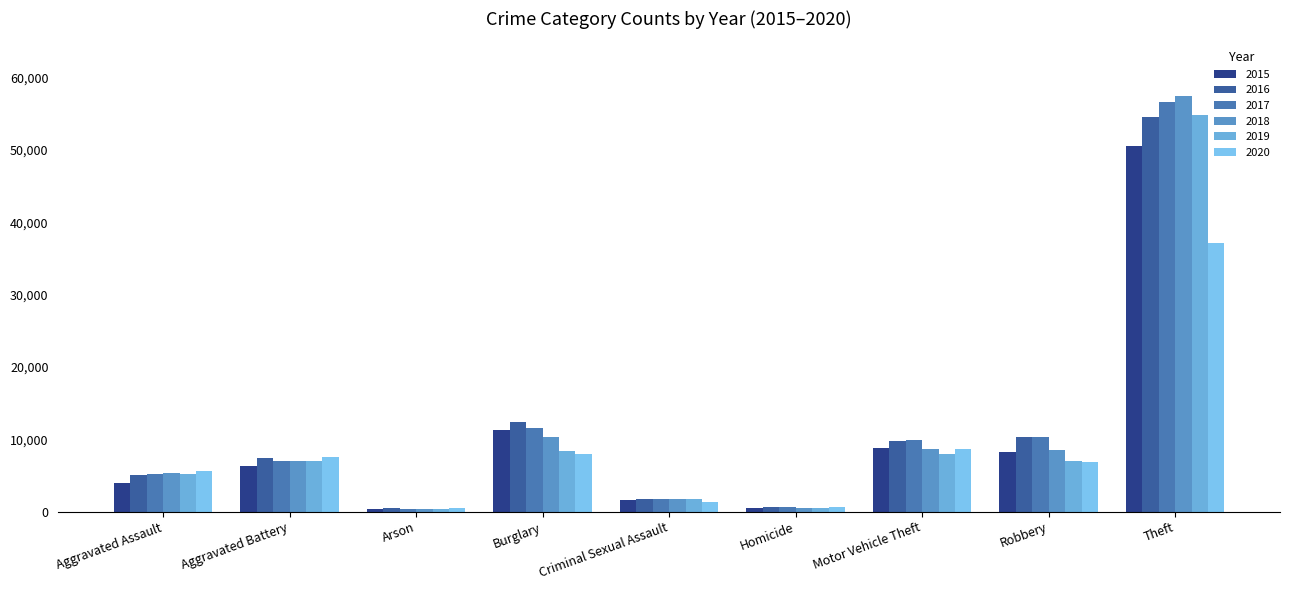

Which series has the largest total across all categories?

2017